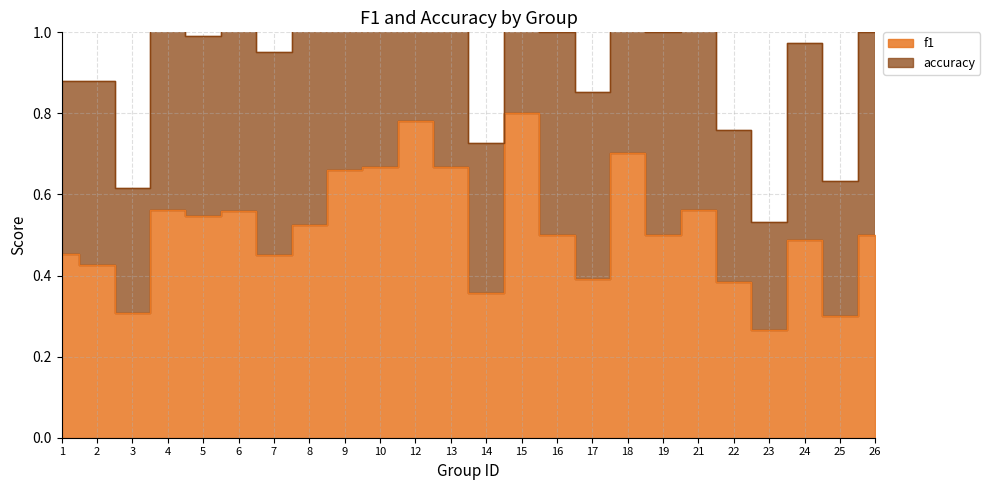

What are all the series names shown in the legend?

f1, accuracy